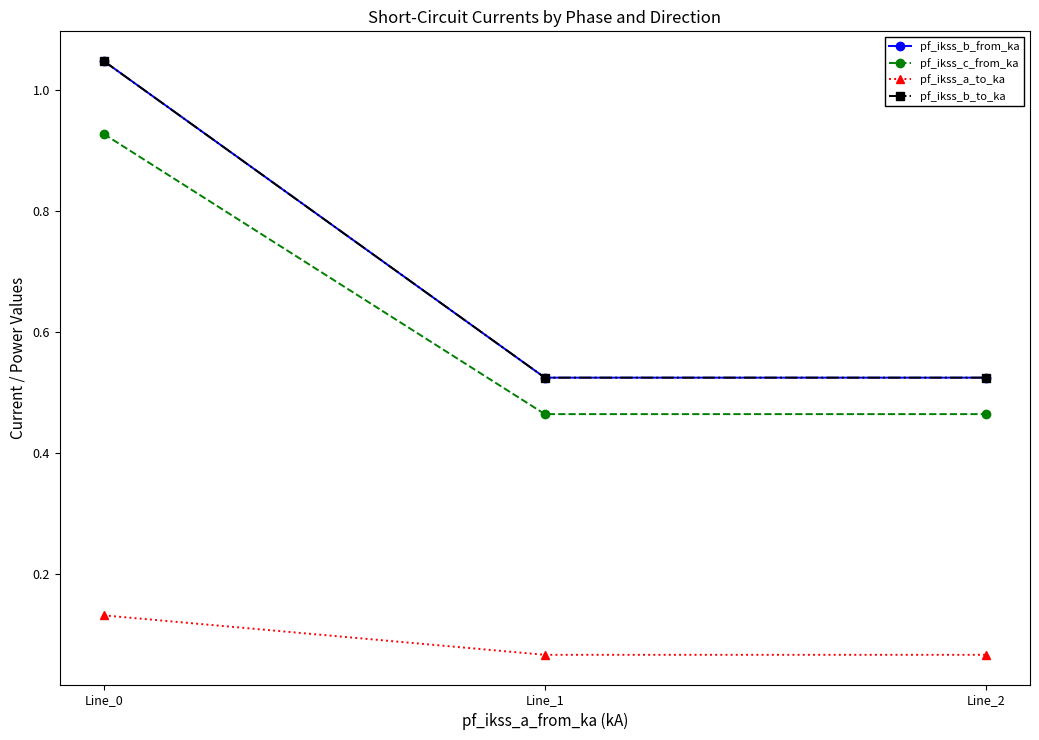

Rank the categories by pf_ikss_a_to_ka value from highest to lowest.

Line_0, Line_1, Line_2